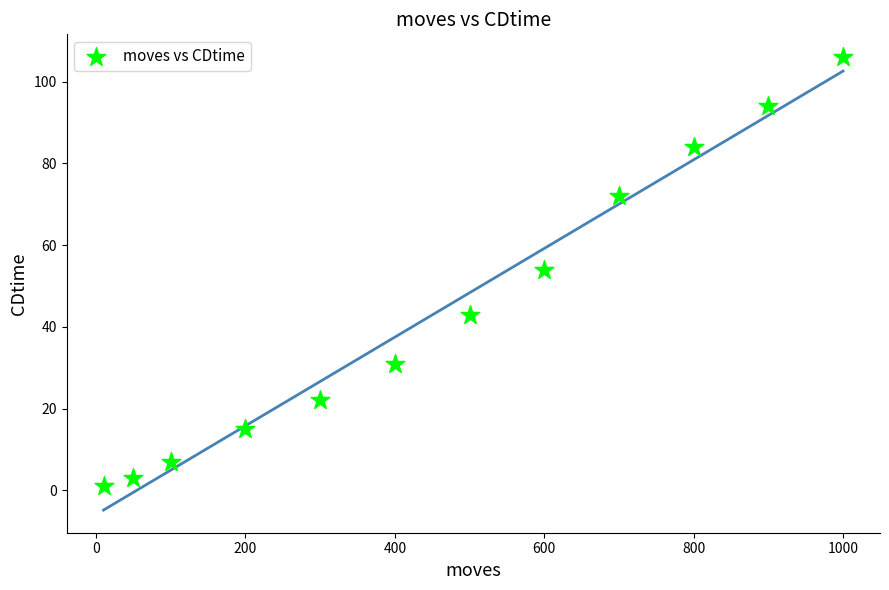

What is the range of Y values (max minus min)?

105